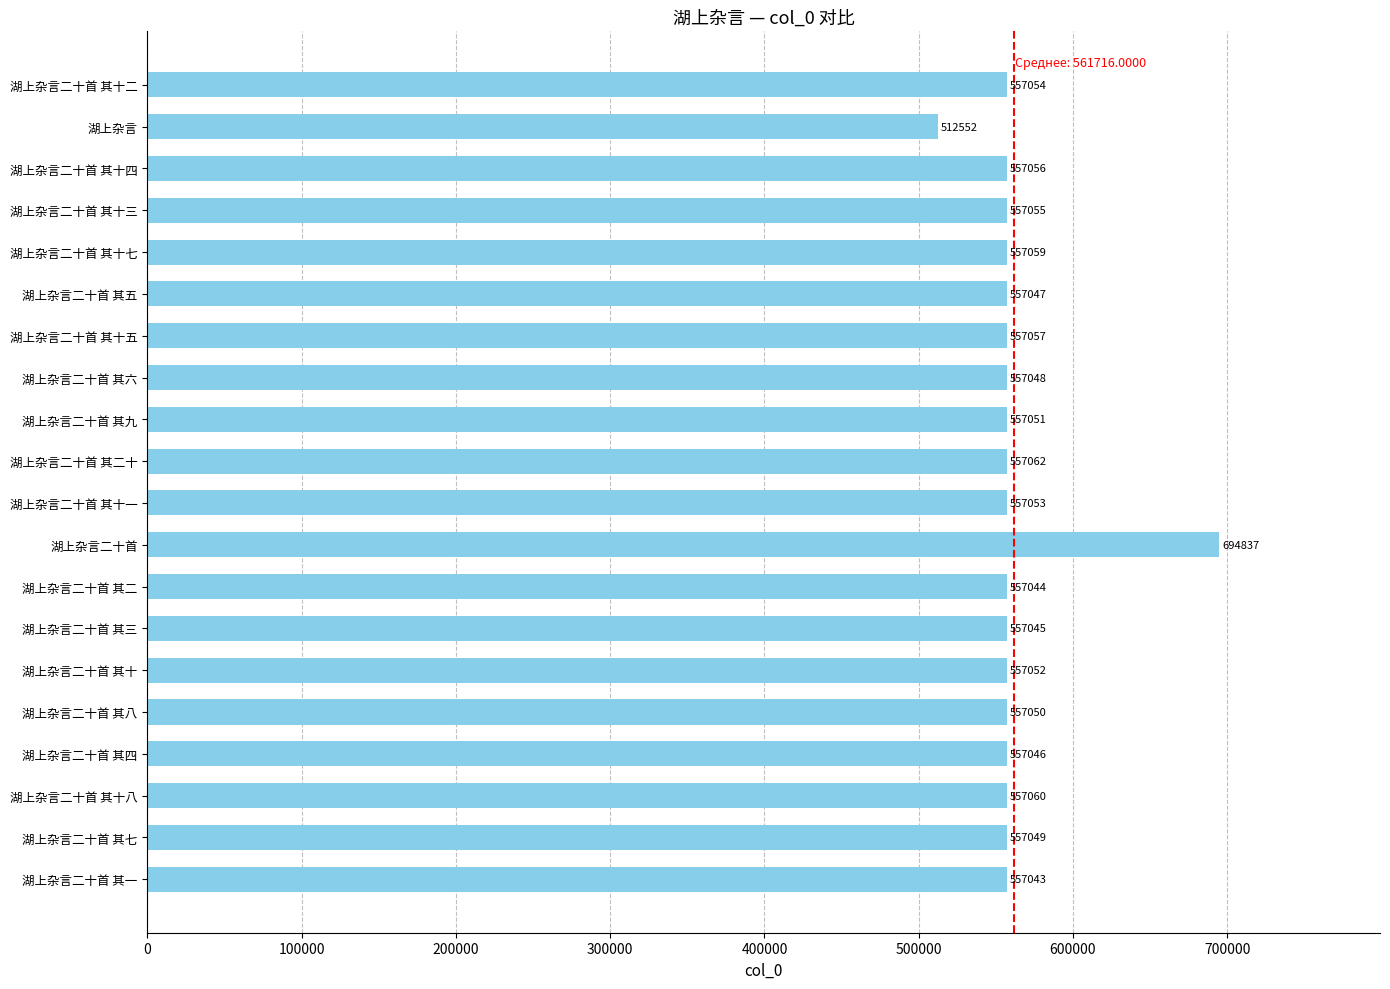

Reading bottom to top, transcribe all the data shown in this chart.

湖上杂言二十首 其一=557043	湖上杂言二十首 其七=557049	湖上杂言二十首 其十八=557060	湖上杂言二十首 其四=557046	湖上杂言二十首 其八=557050	湖上杂言二十首 其十=557052	湖上杂言二十首 其三=557045	湖上杂言二十首 其二=557044	湖上杂言二十首=694837	湖上杂言二十首 其十一=557053	湖上杂言二十首 其二十=557062	湖上杂言二十首 其九=557051	湖上杂言二十首 其六=557048	湖上杂言二十首 其十五=557057	湖上杂言二十首 其五=557047	湖上杂言二十首 其十七=557059	湖上杂言二十首 其十三=557055	湖上杂言二十首 其十四=557056	湖上杂言=512552	湖上杂言二十首 其十二=557054